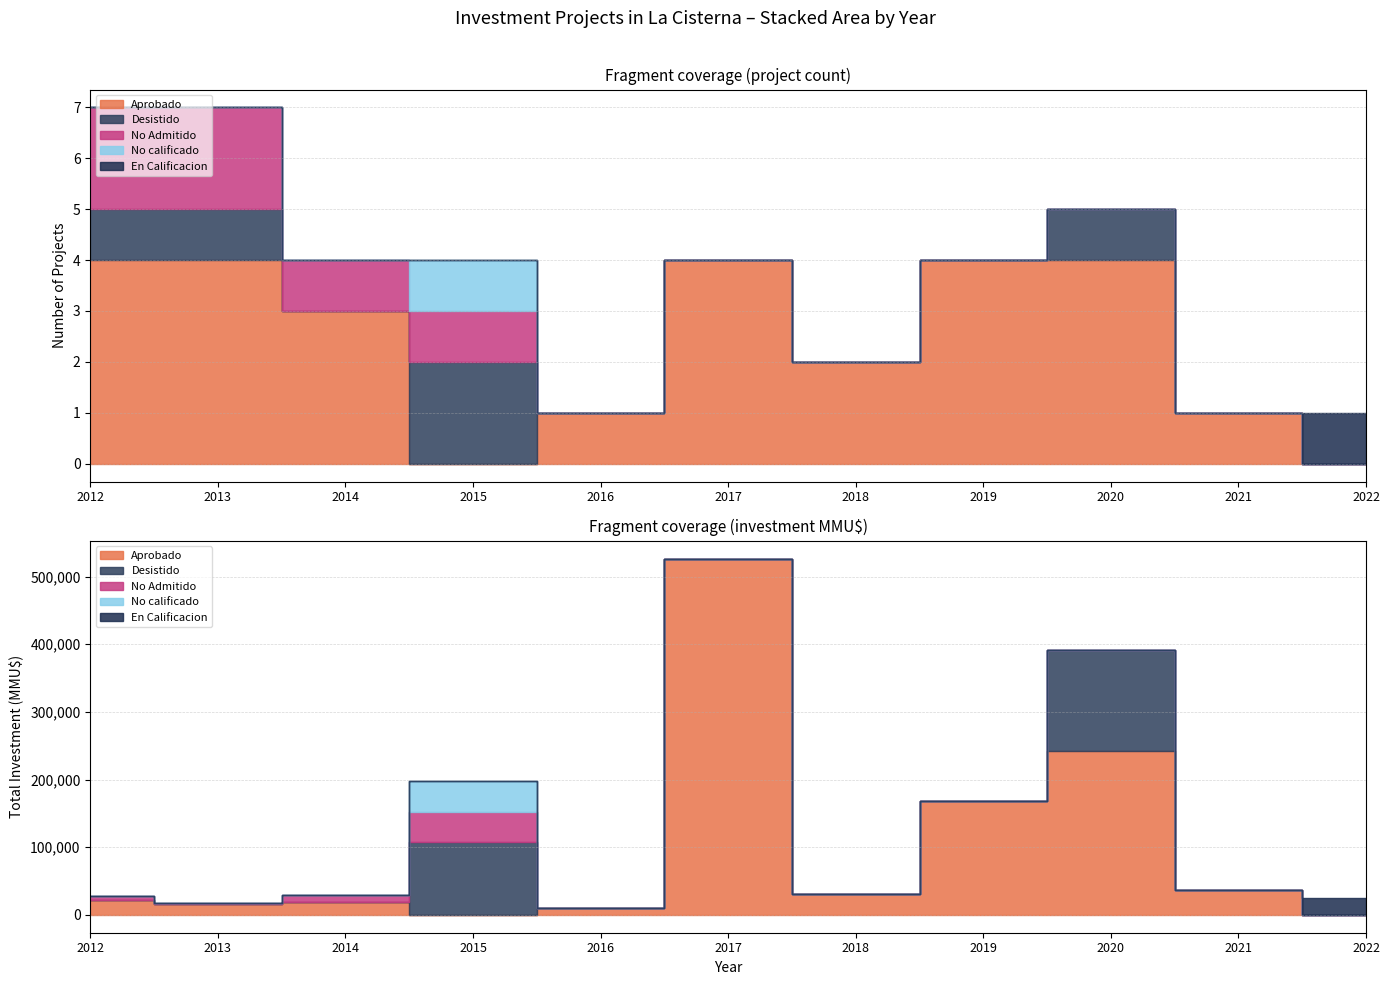

Is the value of No Admitido at 2015 greater than the value of Aprobado at 2022?

Yes